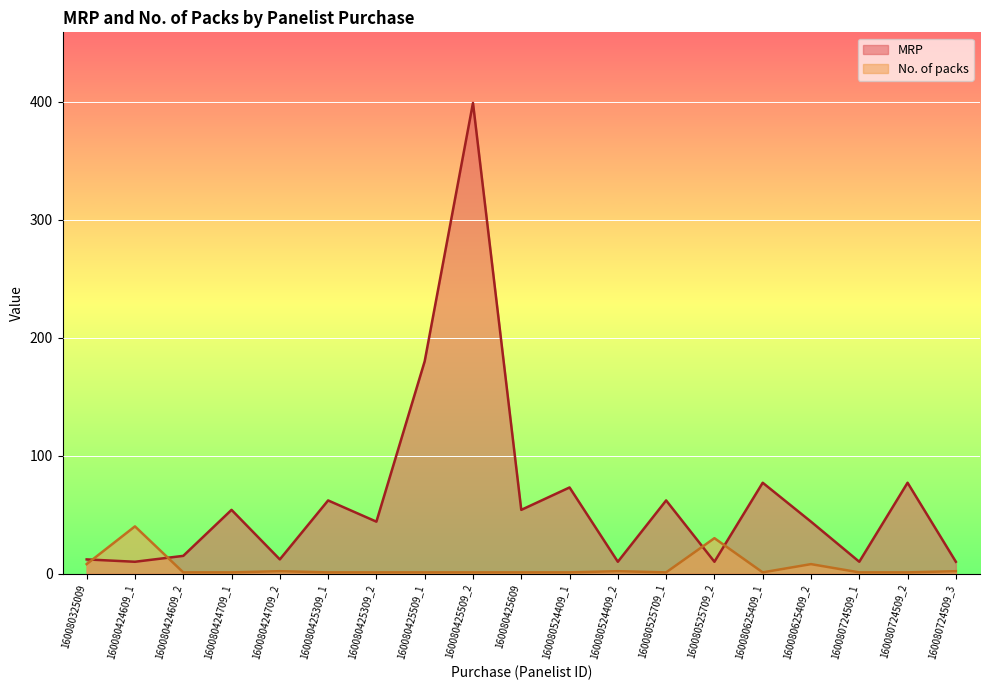

What is the value of the No. of packs point at the 1st from the left?

8